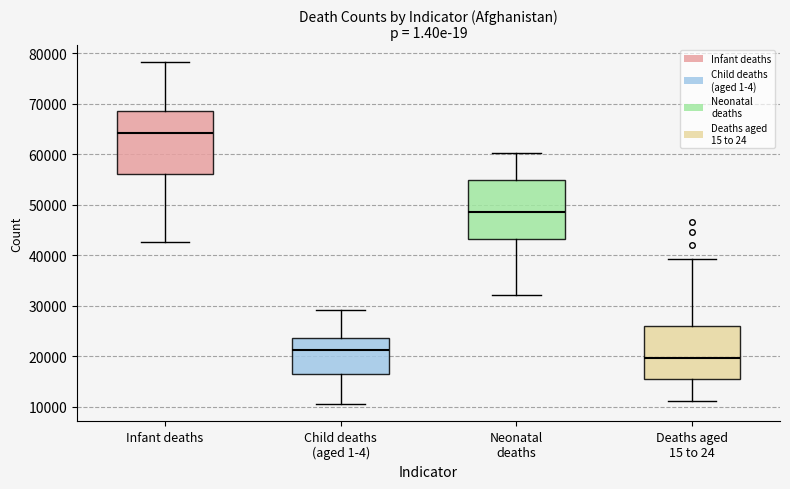

Which box's median line is the highest?

Infant deaths